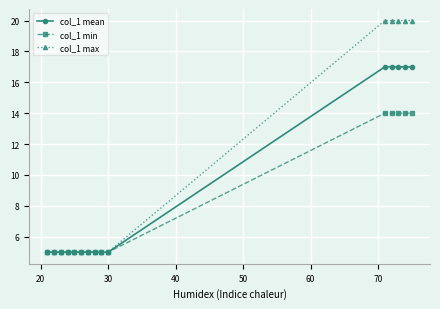

List the series in order of their overall mean, lowest first.

col_1 min, col_1 mean, col_1 max